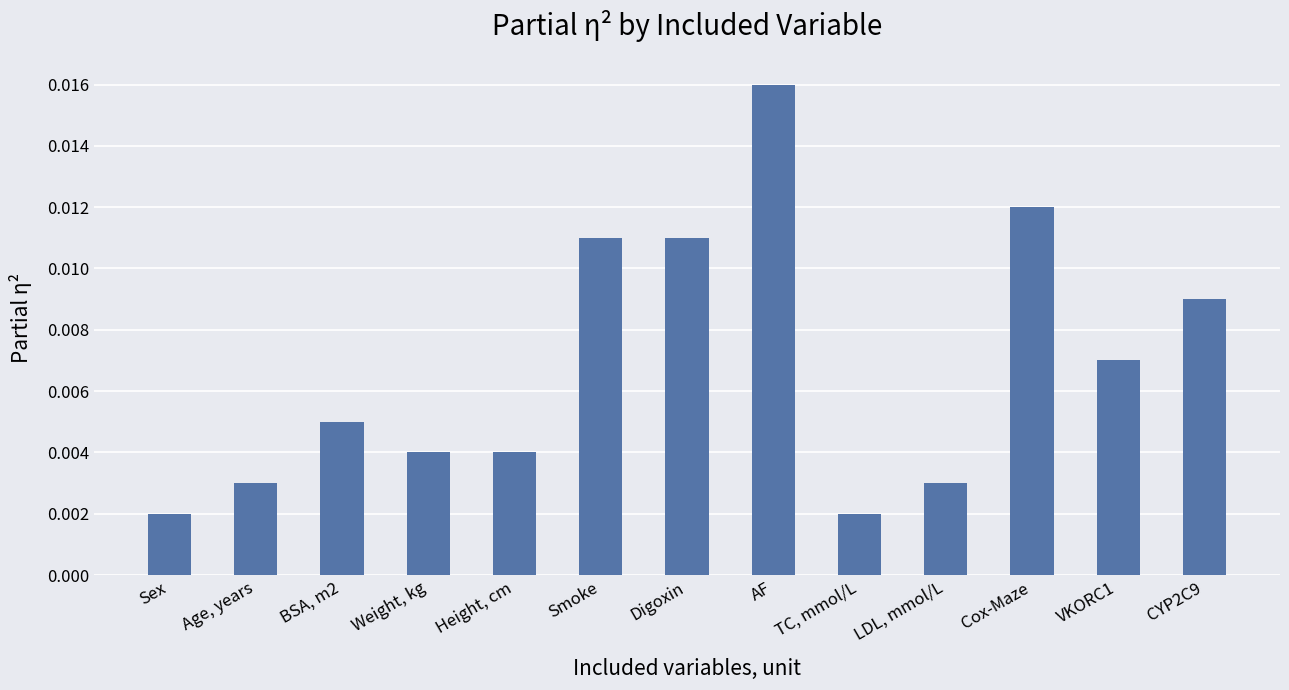

Count the values in the range 0 to 1.

13